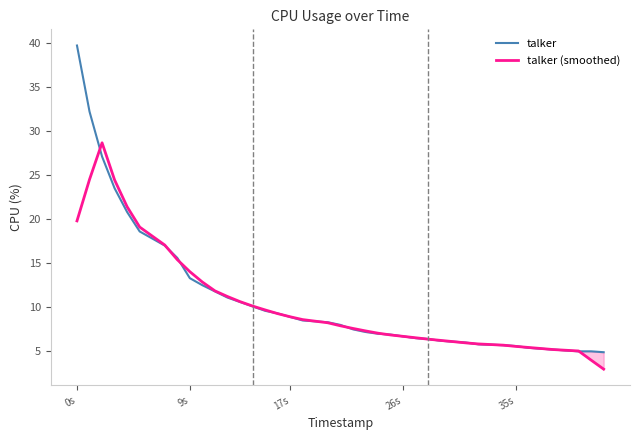

True or false: talker (smoothed) has a value of 6.7 at 26s.

True